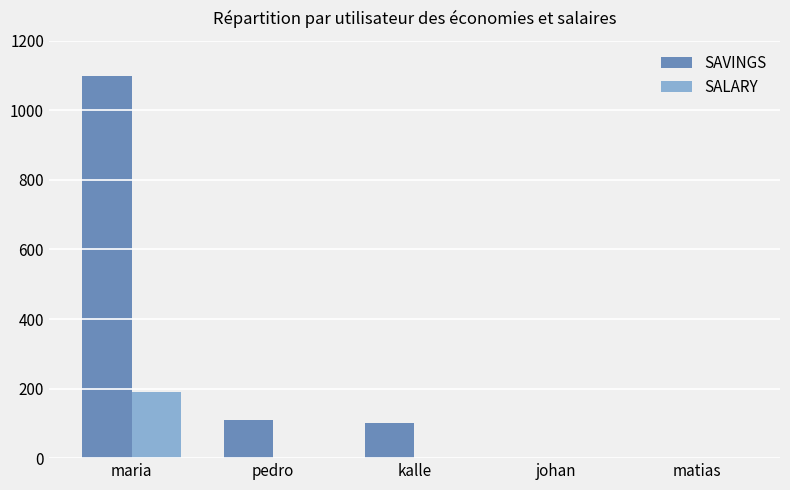

What are all the series names shown in the legend?

SAVINGS, SALARY